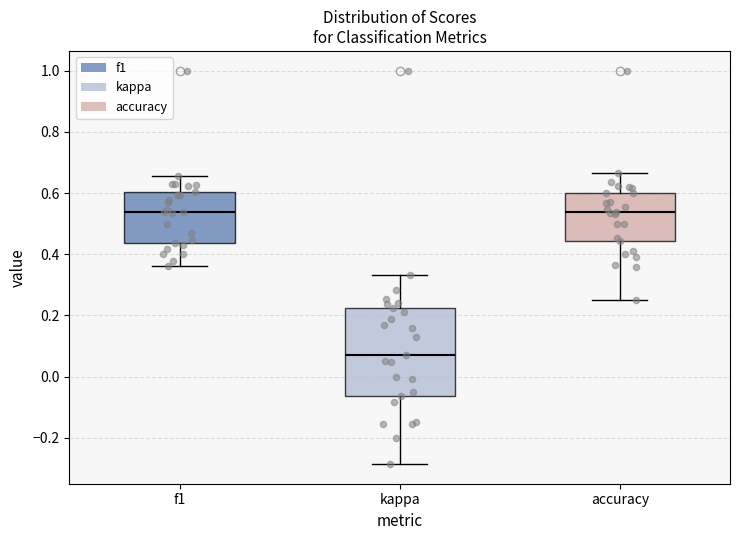

Reading left to right, read every box against the y-axis: the position of its median line, the range the box covers, and the ends of its whiskers. The values are not printed on the chart, so give them approximately, as read against the axis.

f1: median 0.54, box 0.44 to 0.60, whiskers 0.36 to 0.66
kappa: median 0.08, box -0.06 to 0.22, whiskers -0.28 to 0.34
accuracy: median 0.54, box 0.44 to 0.60, whiskers 0.26 to 0.66